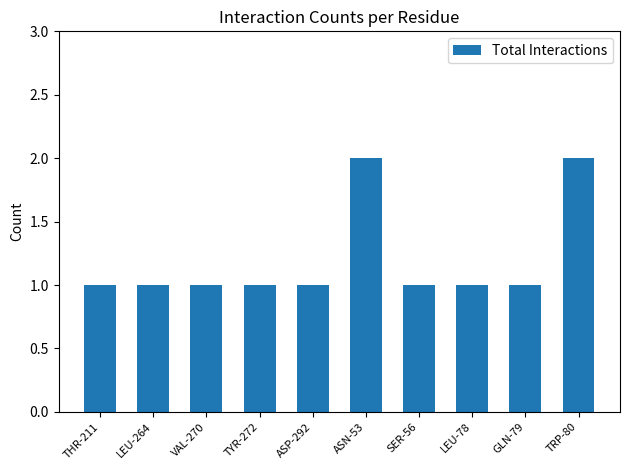

Count the values in the range 1 to 2.

10